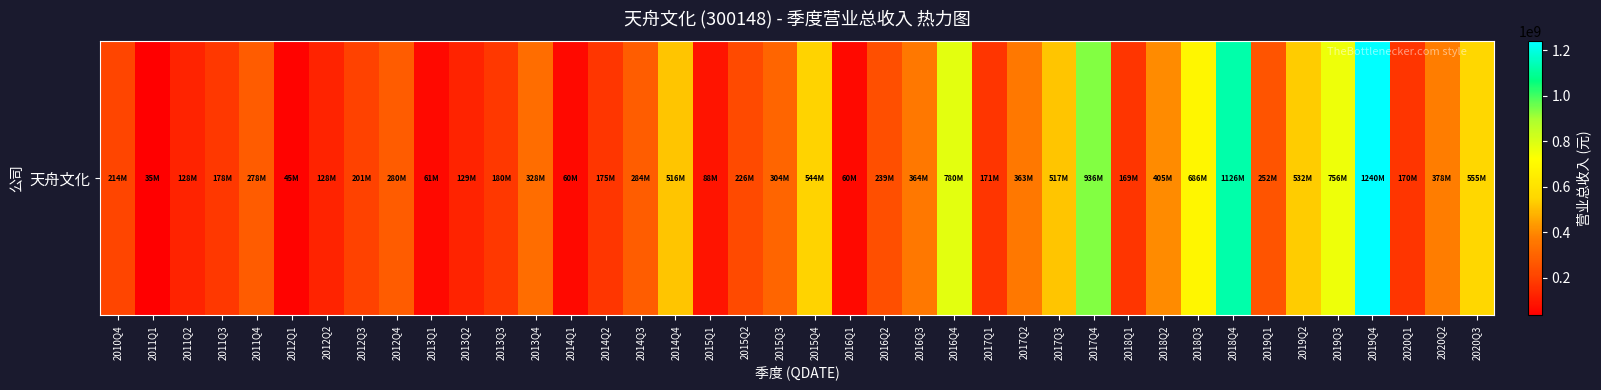

Reading left to right, what are all the values shown in this chart?

213835990.0	35489996.5	127872121.2	178311220.5	277601529.5	45130392.0	128278774.4	200774601.3	279907785.5	60747198.5	128772093.0	179537969.9	327948371.9	60224122.8	174714107.0	284493410.4	515755768.4	87906615.8	226018548.5	303825485.6	544282530.2	60349542.4	238982079.2	364456632.2	779939639.9	170597686.8	362666850.5	516852268.3	936023719.2	168589381.8	404946115.1	685805749.7	1126209135.4	252455809.0	531851894.3	755647816.5	1239714280.7	170393620.1	377815321.9	554592198.9